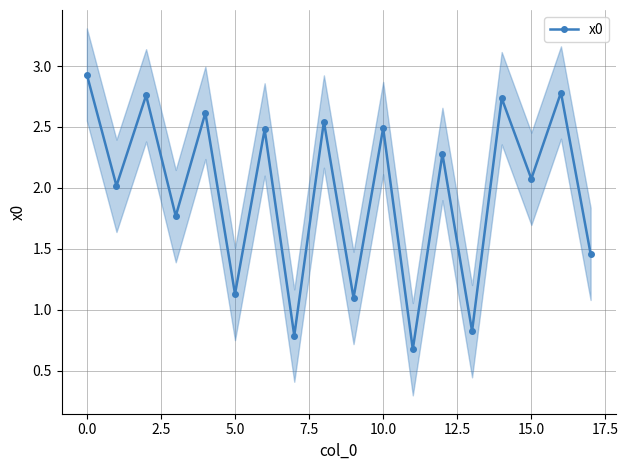

True or false: x0 has more than 0 points higher than both neighbors.

True